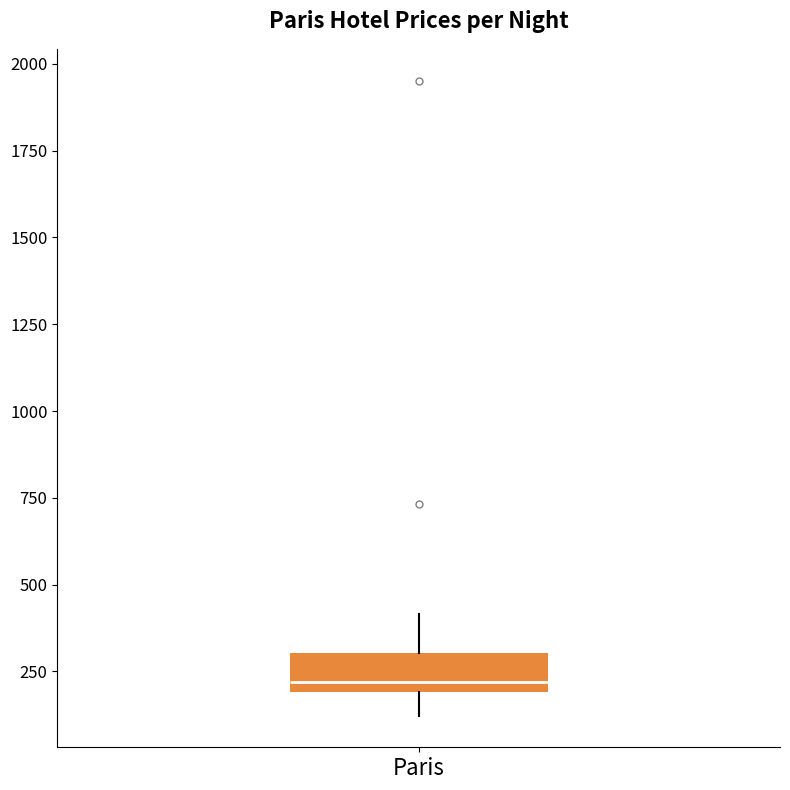

Read this box plot against the y-axis: the position of the median line, the range covered by the box, and the ends of both whiskers. The values are not printed on the chart, so give them approximately, as read against the axis.

median 200 (just above the box's lower edge), box 200 to 300, whiskers 100 to 400